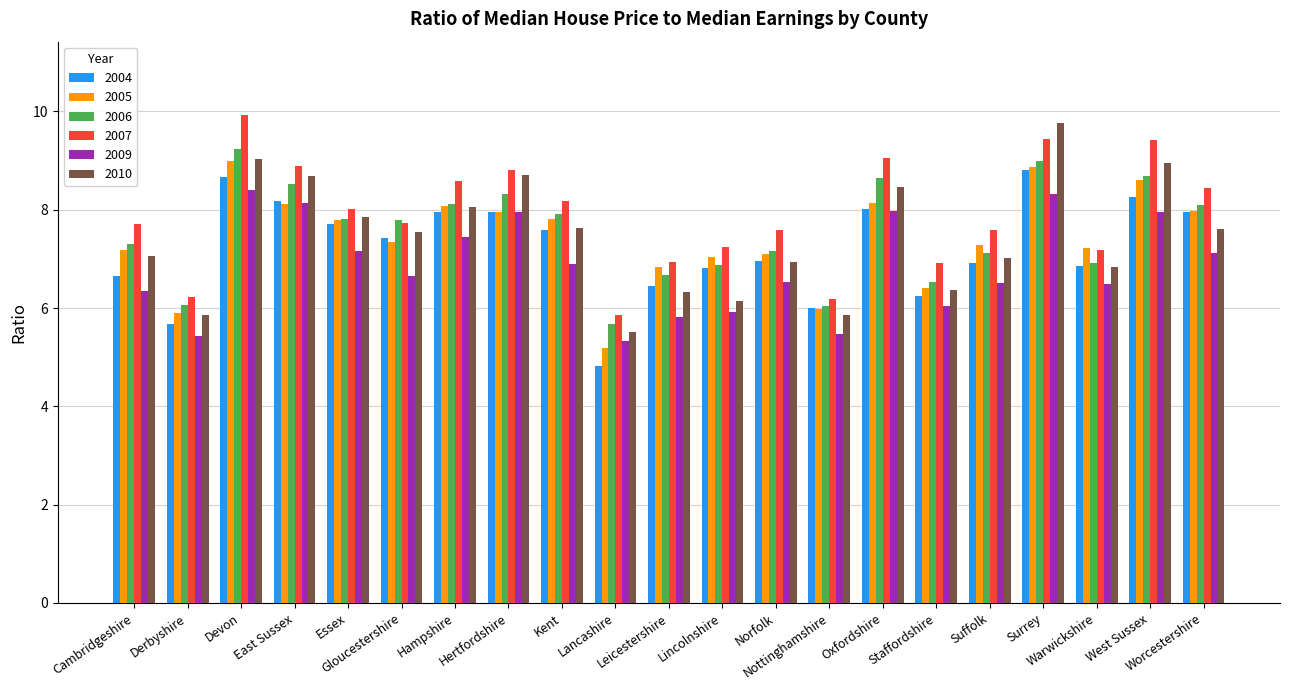

At which label does 2010 first exceed 7?

Cambridgeshire